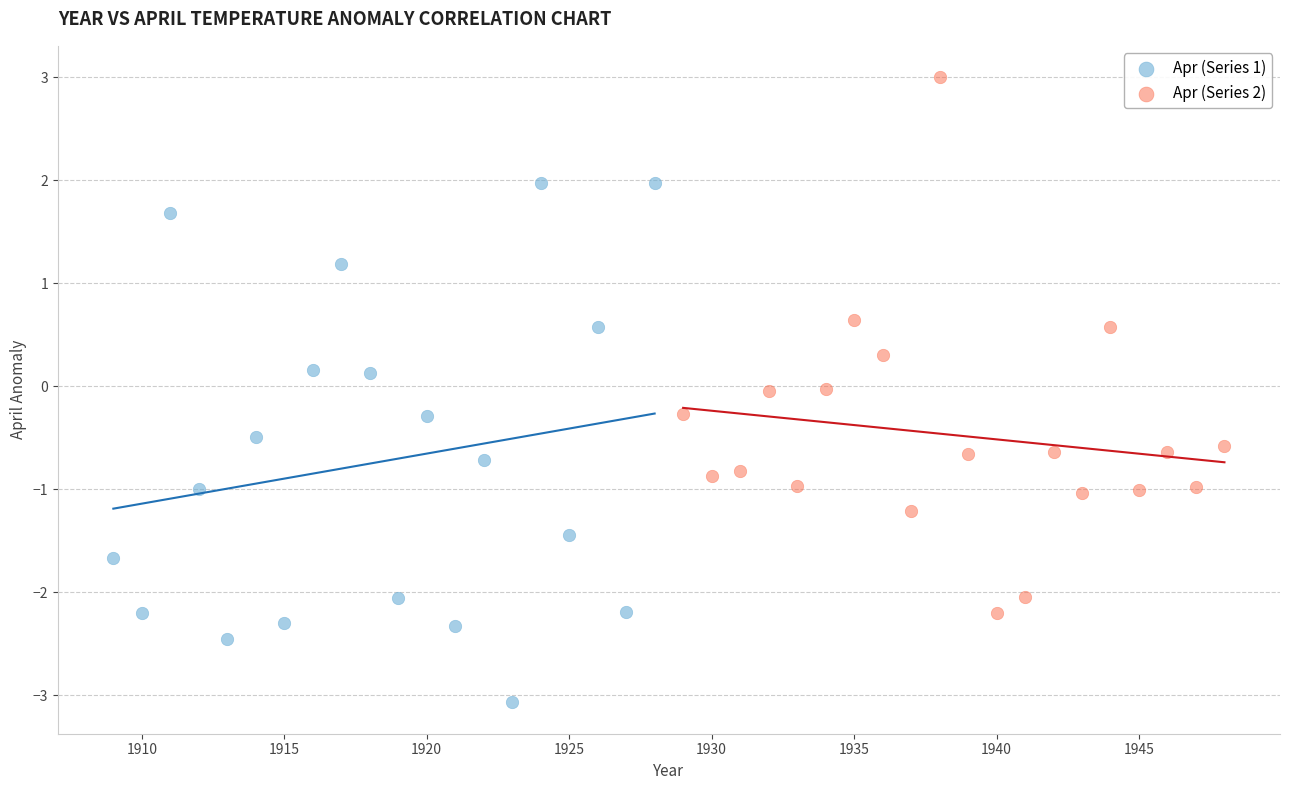

Which series contains the lowest Y value?

Apr (Series 1)